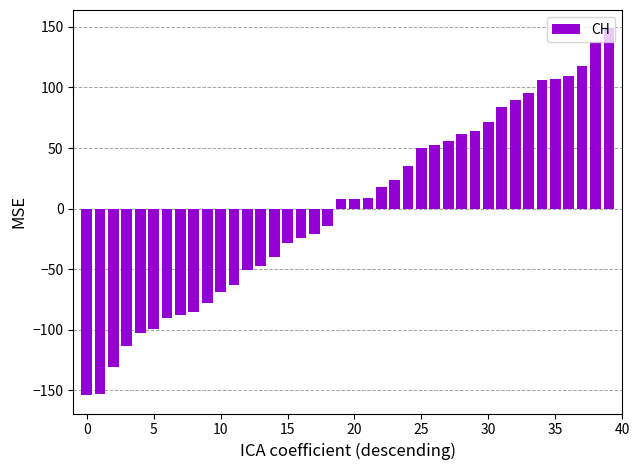

What is the difference between the maximum and second lowest values?

302.0